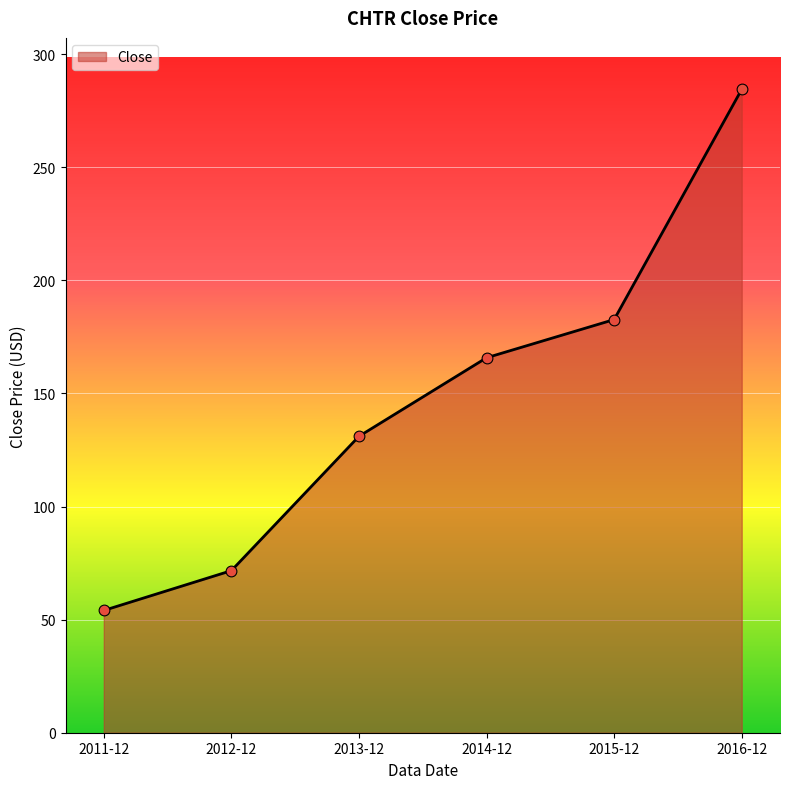

What is the change in value from 2012-12 to 2013-12?

+59.4